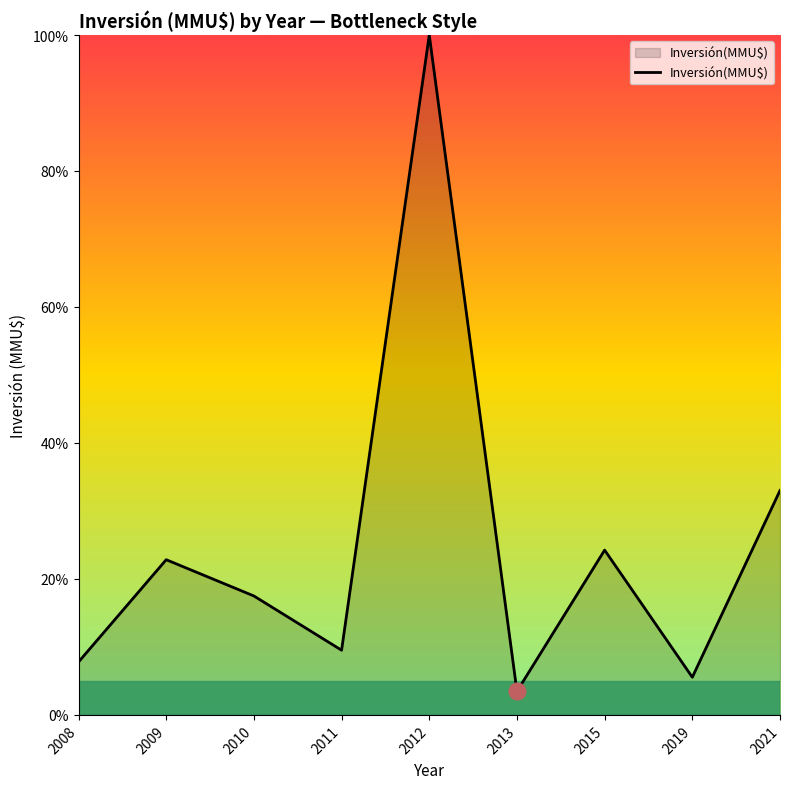

What is the change in value from 2008 to 2021?

+25.2